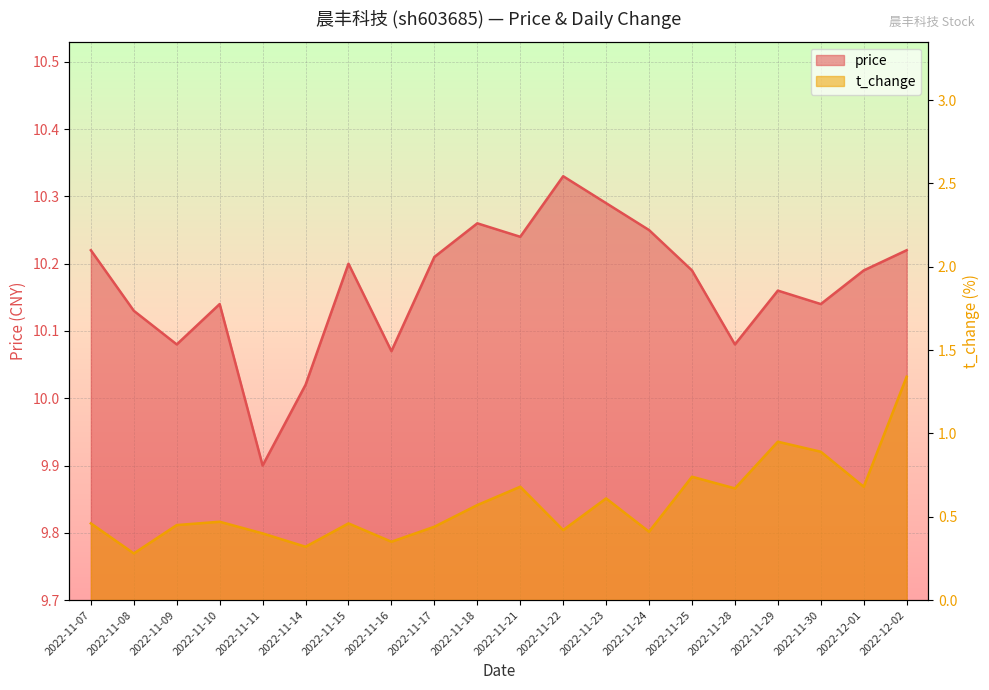

Rank the categories by t_change value from highest to lowest.

2022-12-02, 2022-11-29, 2022-11-30, 2022-11-25, 2022-11-21, 2022-12-01, 2022-11-28, 2022-11-23, 2022-11-18, 2022-11-10, 2022-11-07, 2022-11-15, 2022-11-09, 2022-11-17, 2022-11-22, 2022-11-24, 2022-11-11, 2022-11-16, 2022-11-14, 2022-11-08